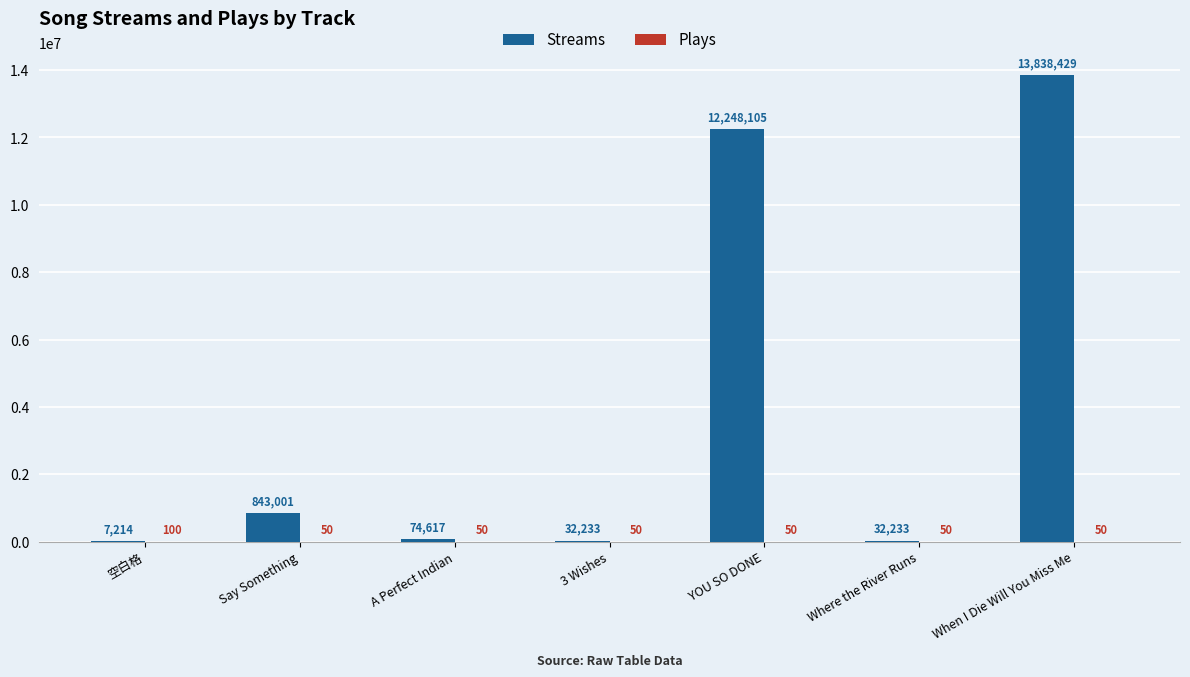

True or false: Streams has a value of 74617 at A Perfect Indian.

True